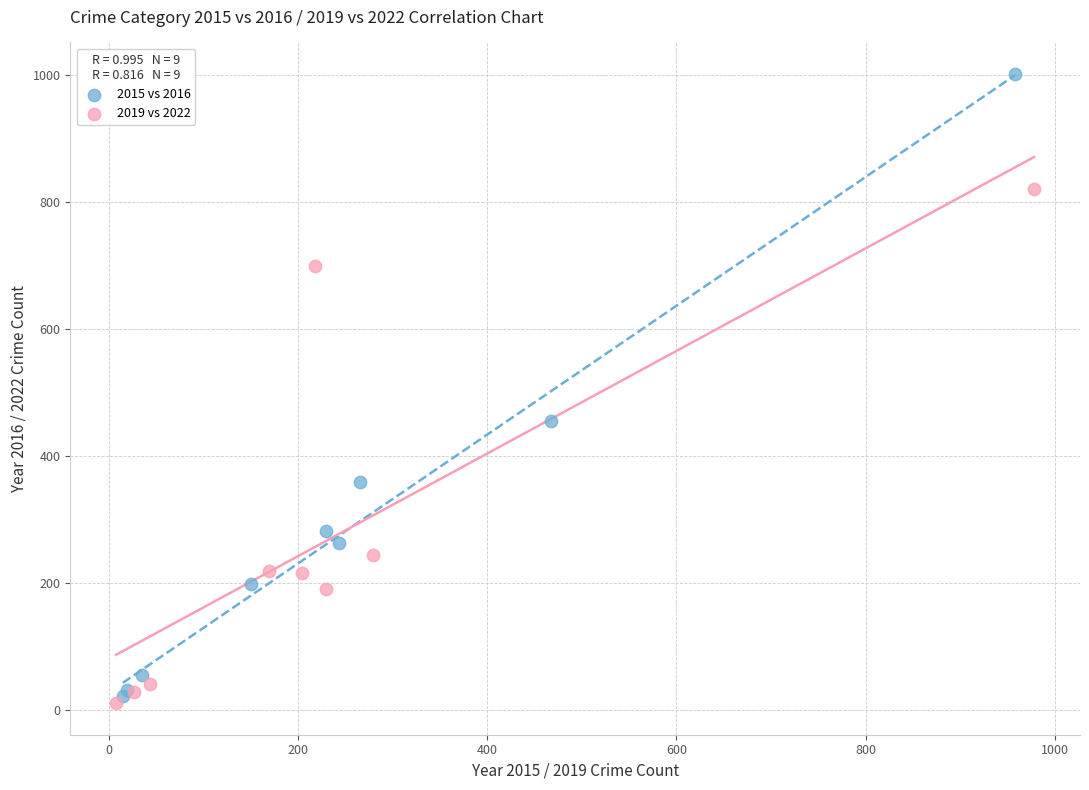

Which series contains the highest Y value?

2015 vs 2016